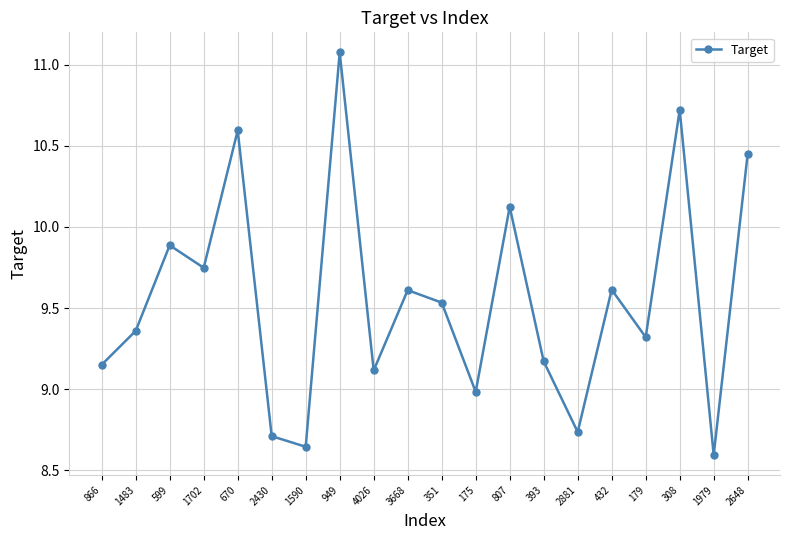

The chart shows a value of 2.9 at 2648. True or false?

False